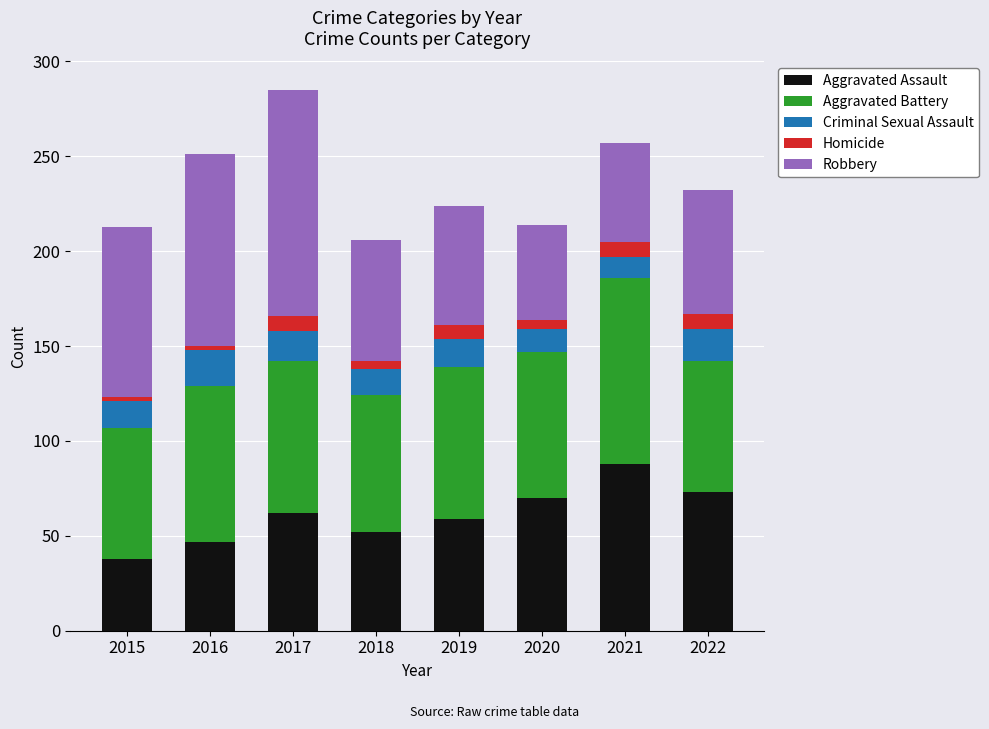

What is the maximum value for Aggravated Assault?

88